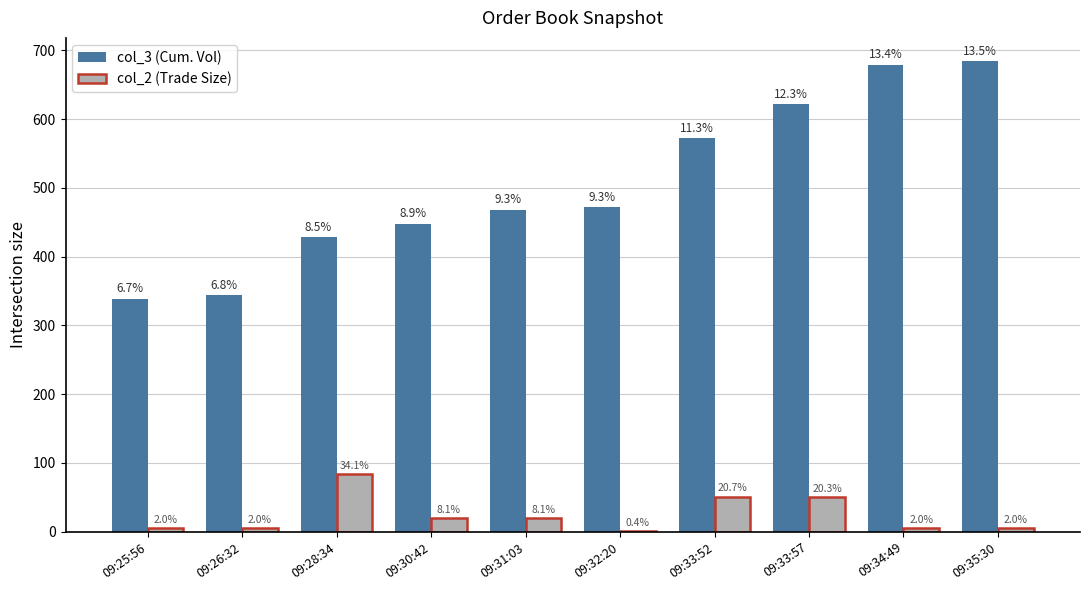

True or false: col_2 (Trade Size) has a value of 51 at 09:33:52.

True